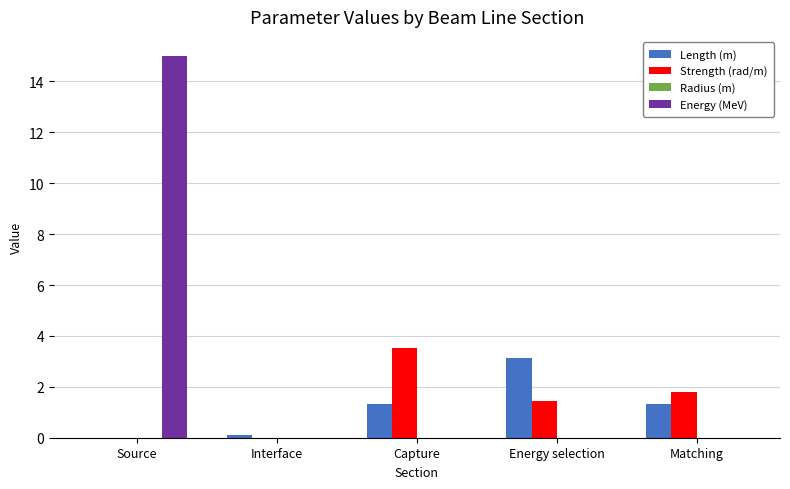

At which category is the sum across all series the highest?

Source